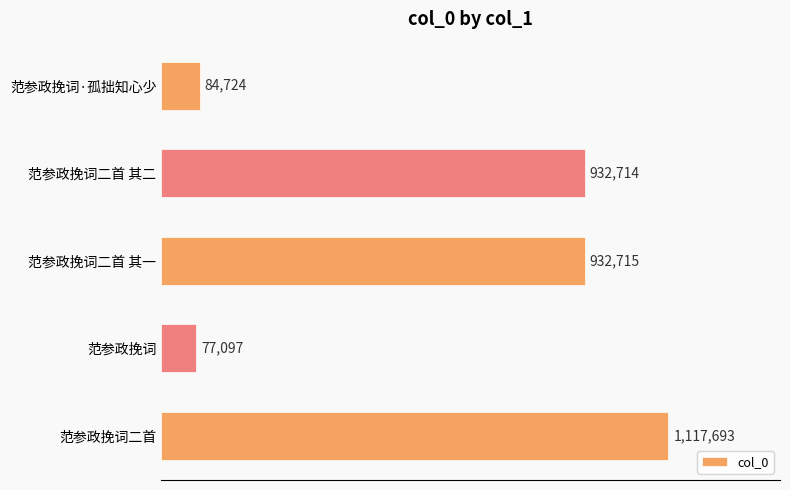

Are the bars horizontal?

Yes